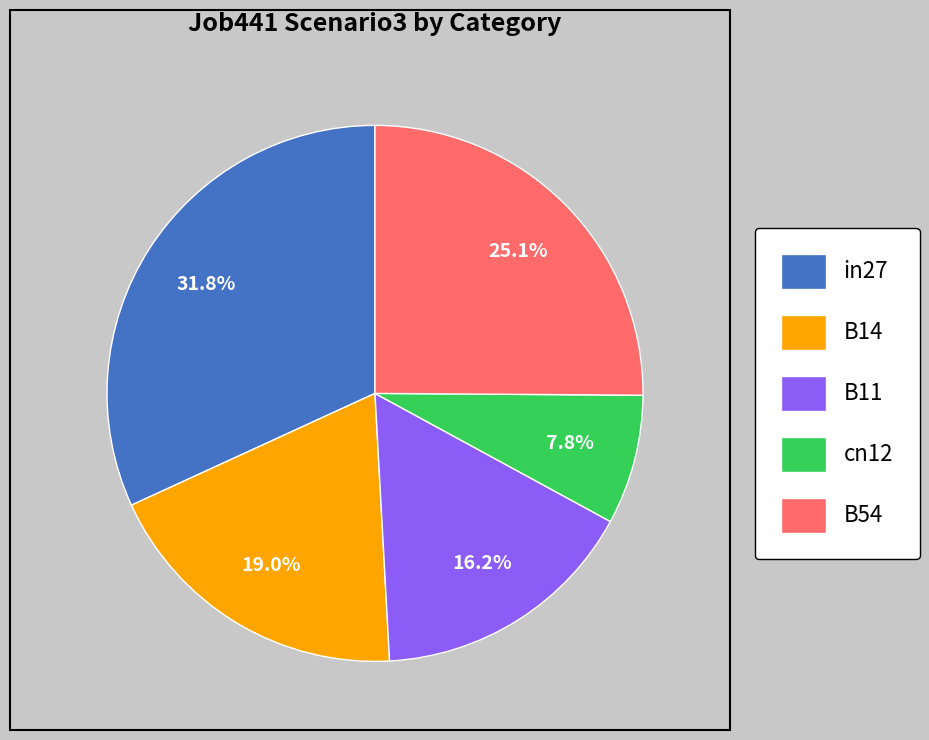

To the nearest percent, what is the difference between the largest and smallest slice percentages?

24%